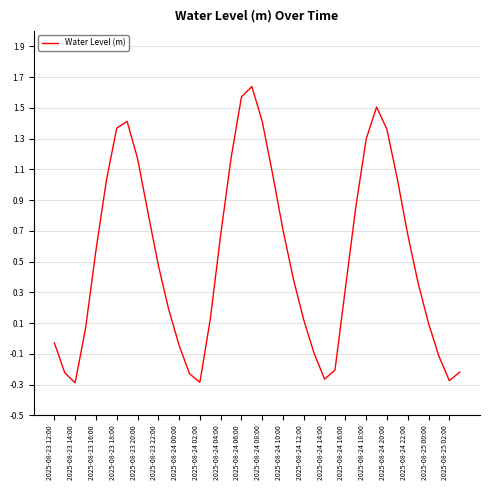

What is the difference between the maximum and minimum values?

1.9